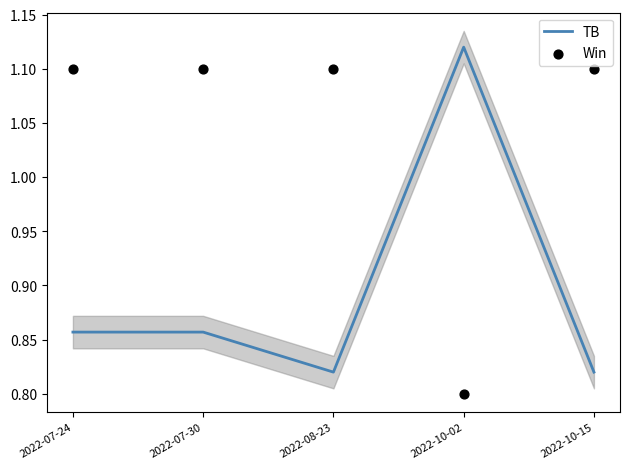

At how many categories does at least one series exceed 1?

5